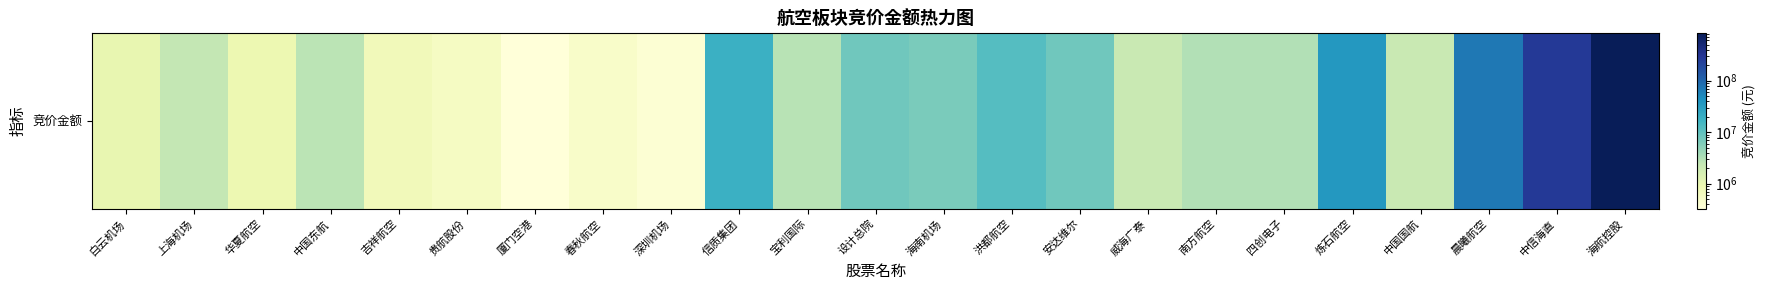

List the labels in order of value, smallest first.

厦门空港, 深圳机场, 春秋航空, 贵航股份, 吉祥航空, 华夏航空, 白云机场, 威海广泰, 中国国航, 上海机场, 中国东航, 宝利国际, 南方航空, 四创电子, 海南机场, 设计总院, 安达维尔, 洪都航空, 信质集团, 炼石航空, 晨曦航空, 中信海直, 海航控股